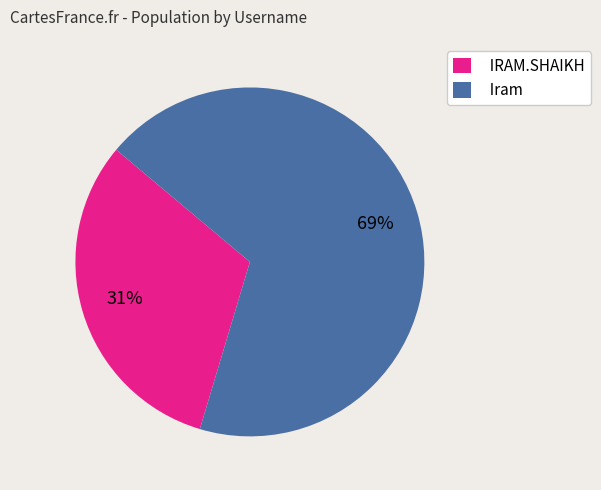

How many slices are in this pie chart?

2